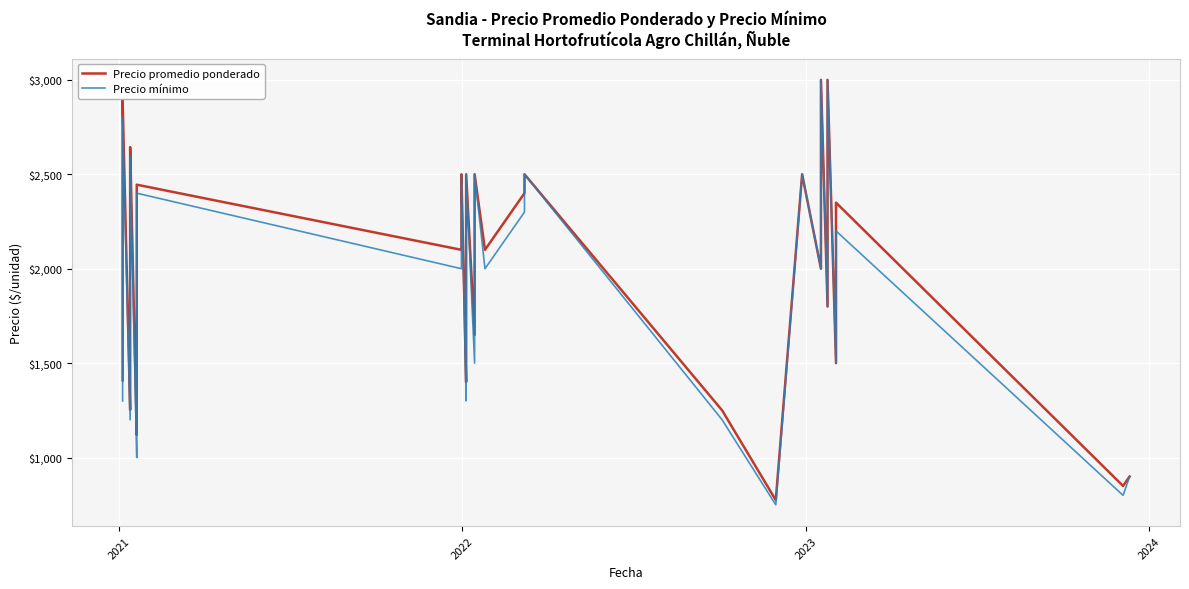

Does the chart display data point markers on the line(s)?

No